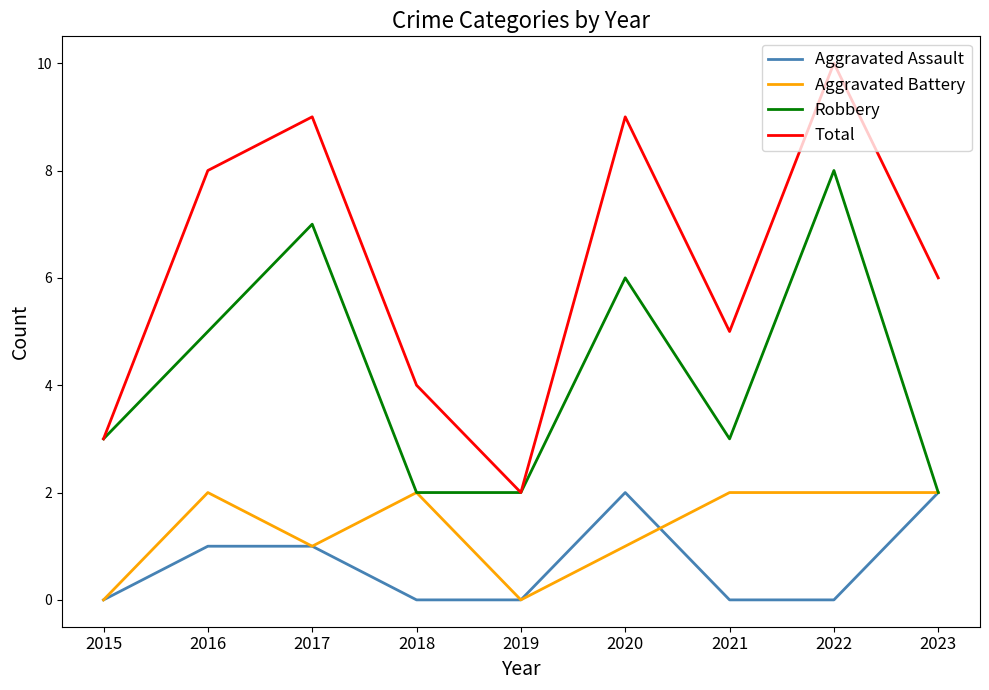

True or false: Aggravated Battery and Total intersect in this chart.

False